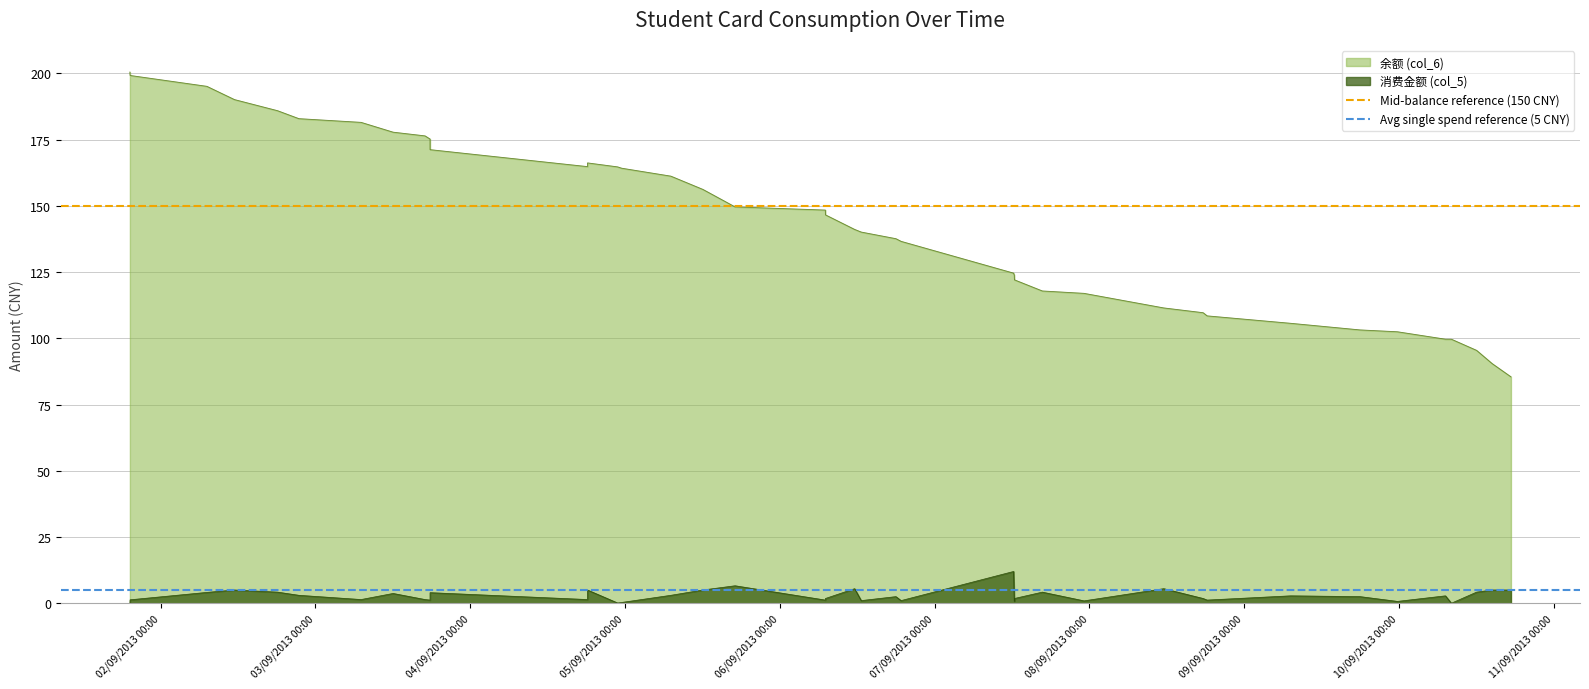

What is the highest value of the 余额 (col_6) series?

200.5